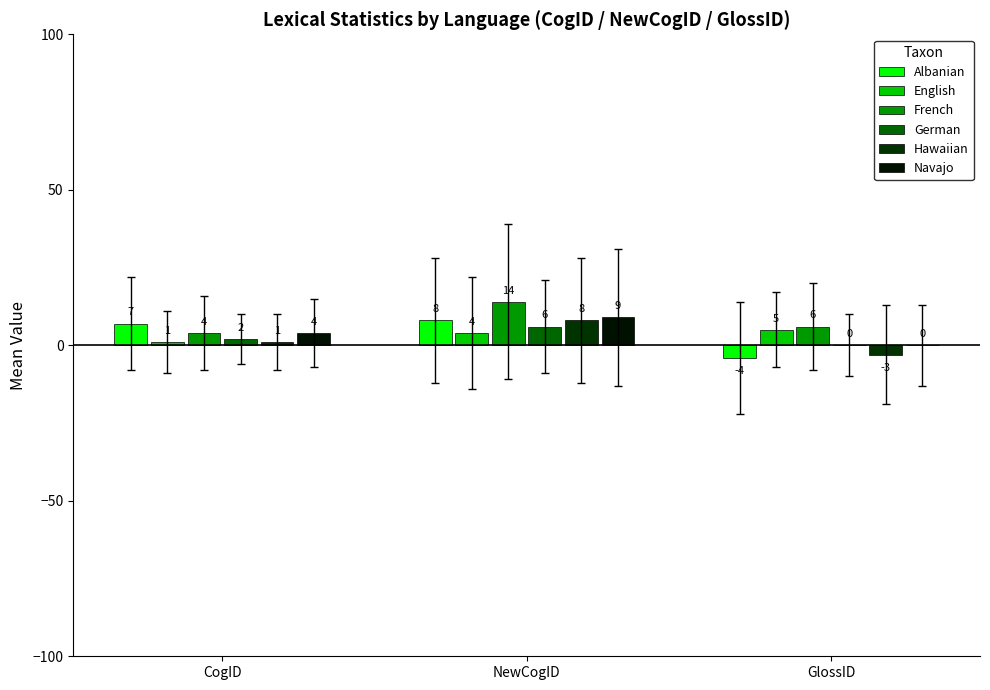

What is the average value of the French series?

8